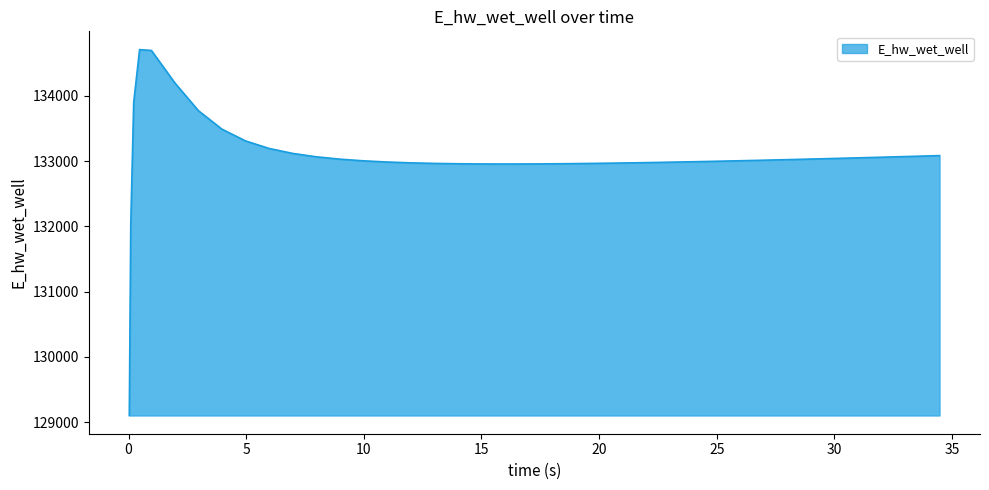

What is the difference between the maximum and minimum values?

5609.6